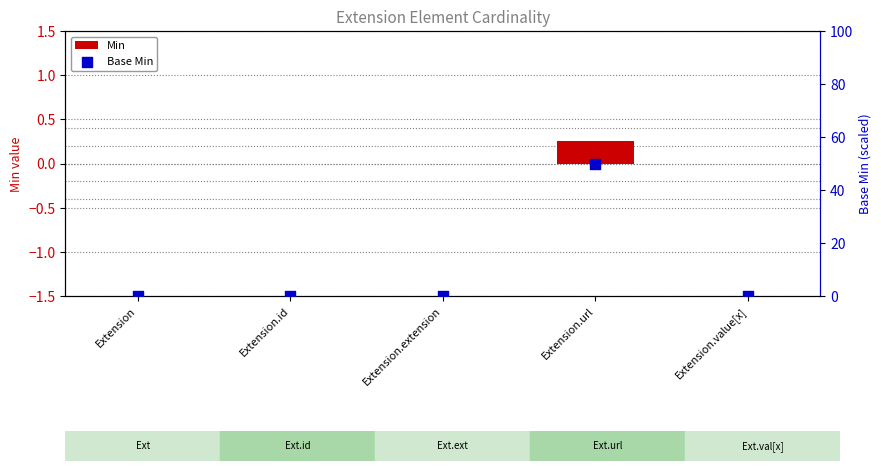

Which series reaches the minimum Y coordinate?

Min